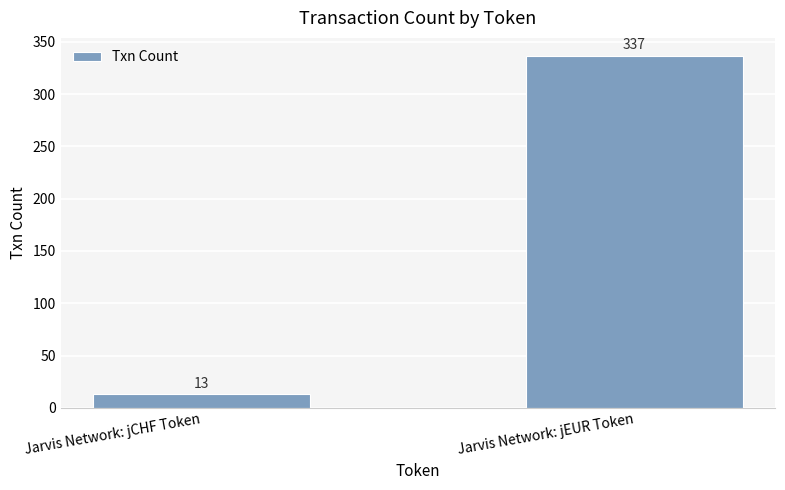

What is the difference between the values at Jarvis Network: jEUR Token and Jarvis Network: jCHF Token?

324